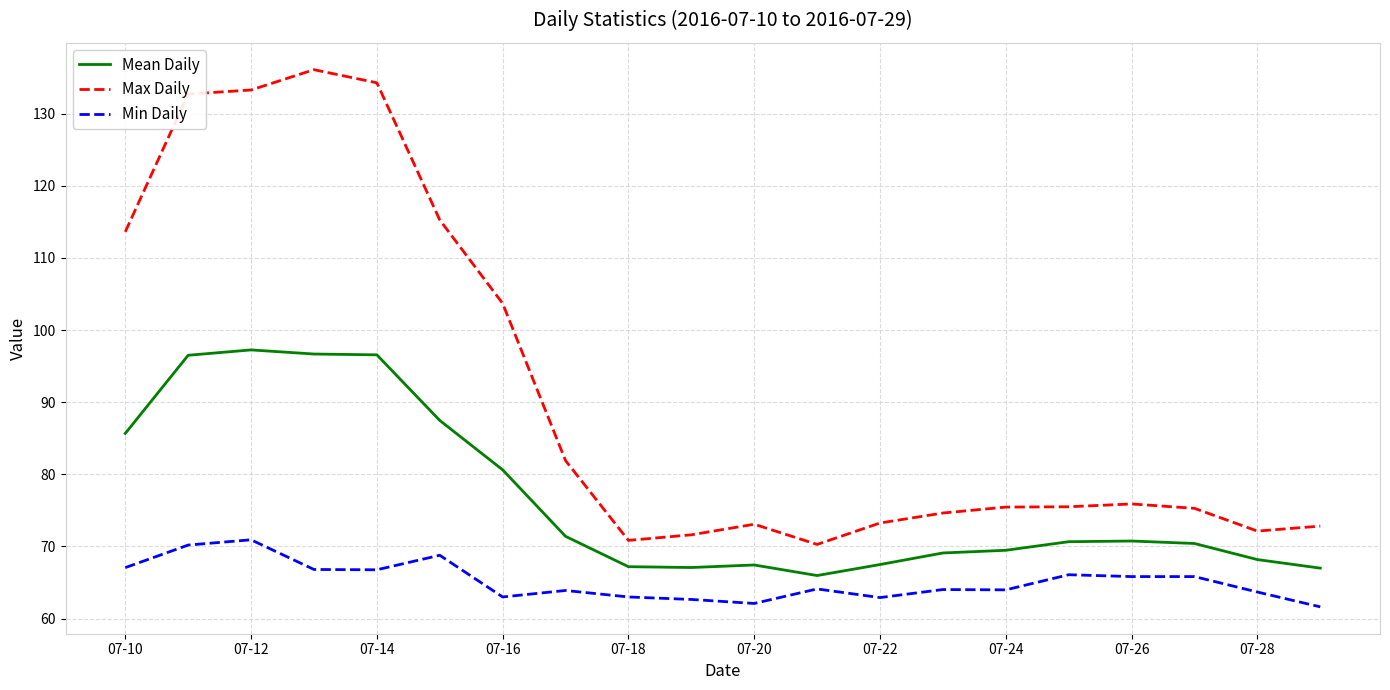

What is the difference between the maximum and minimum values in the Min Daily series?

9.3